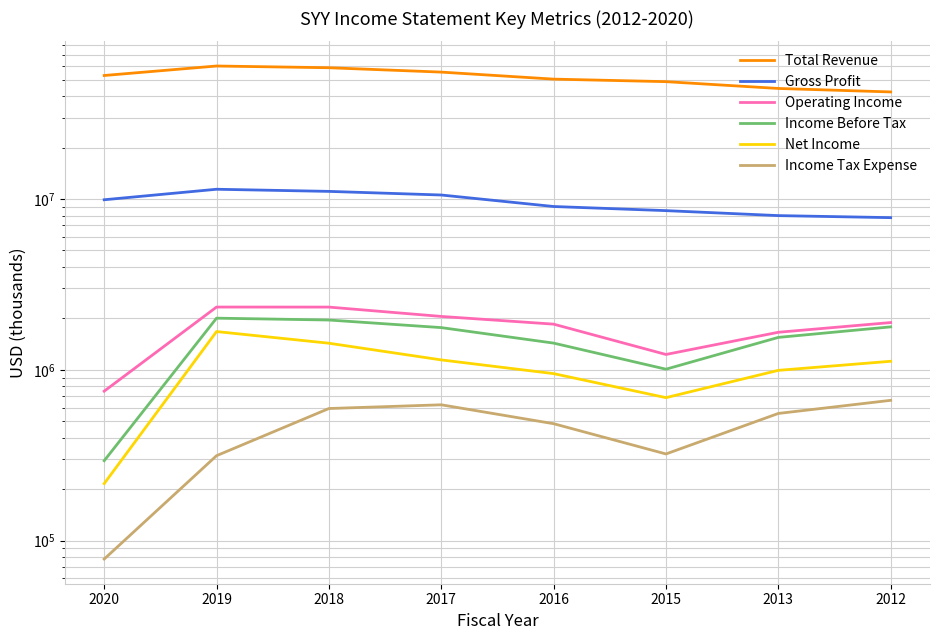

Which series has the largest range (max minus min)?

Total Revenue